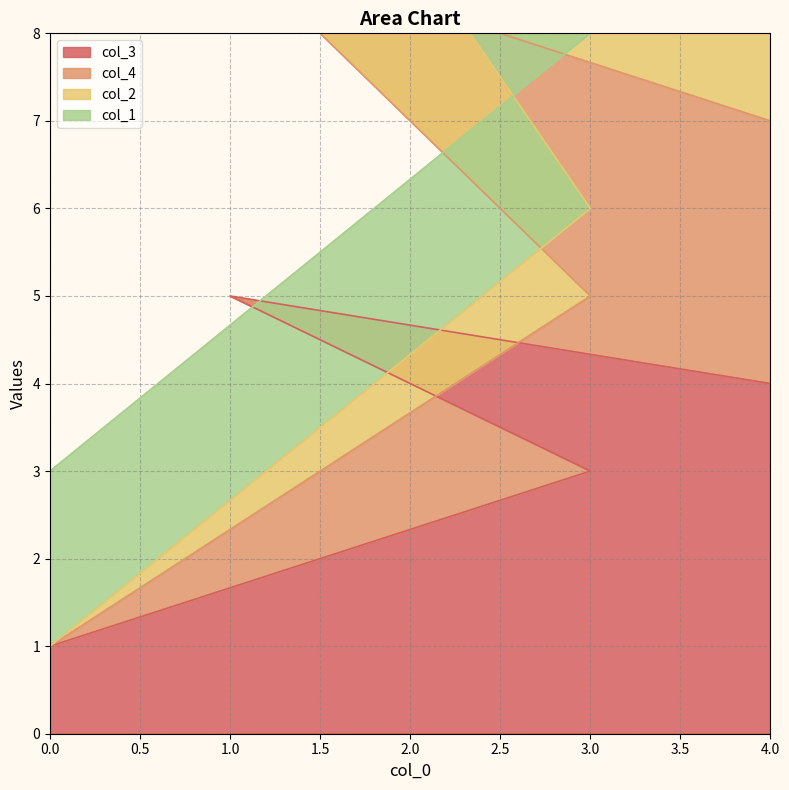

True or false: col_3 has a value of 6 at 4.0.

False